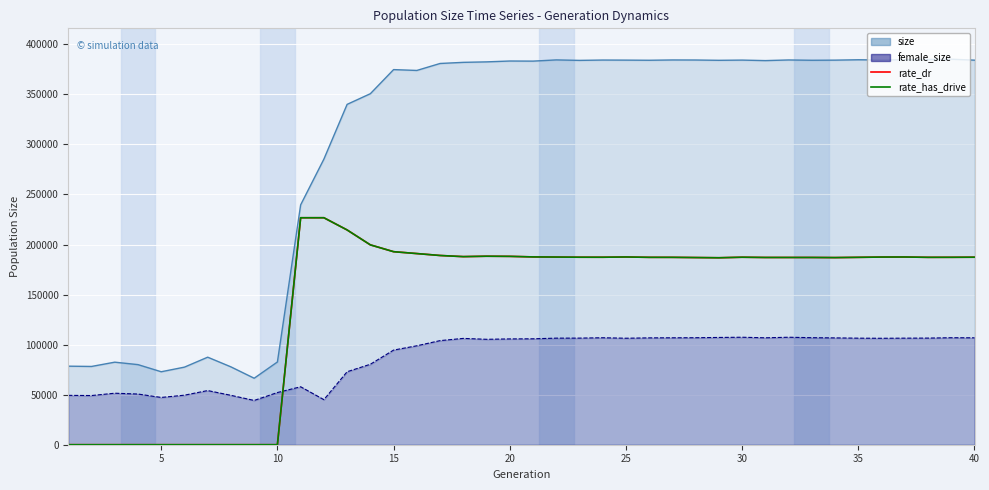

True or false: rate_dr and rate_has_drive intersect in this chart.

False